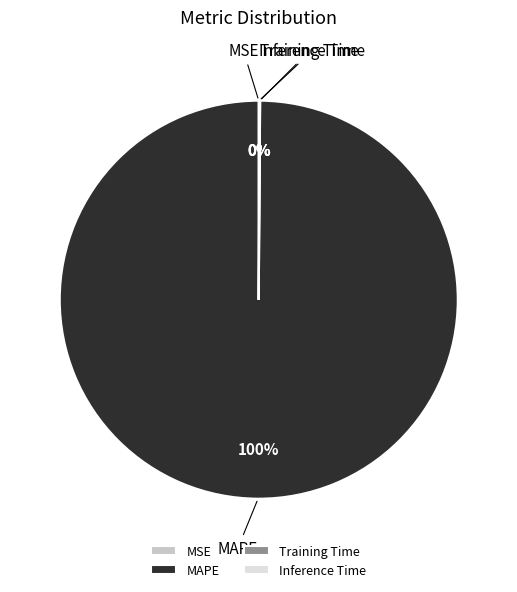

What percentage is the MAPE slice, to the nearest percent?

100%